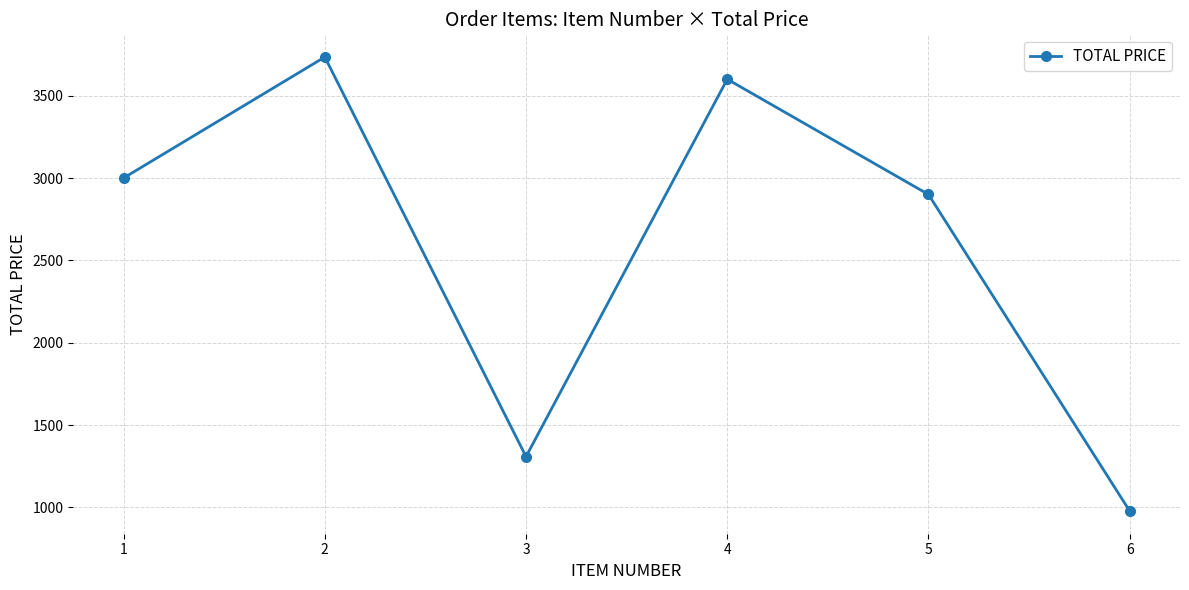

Which has a higher value, 2 or 1?

2